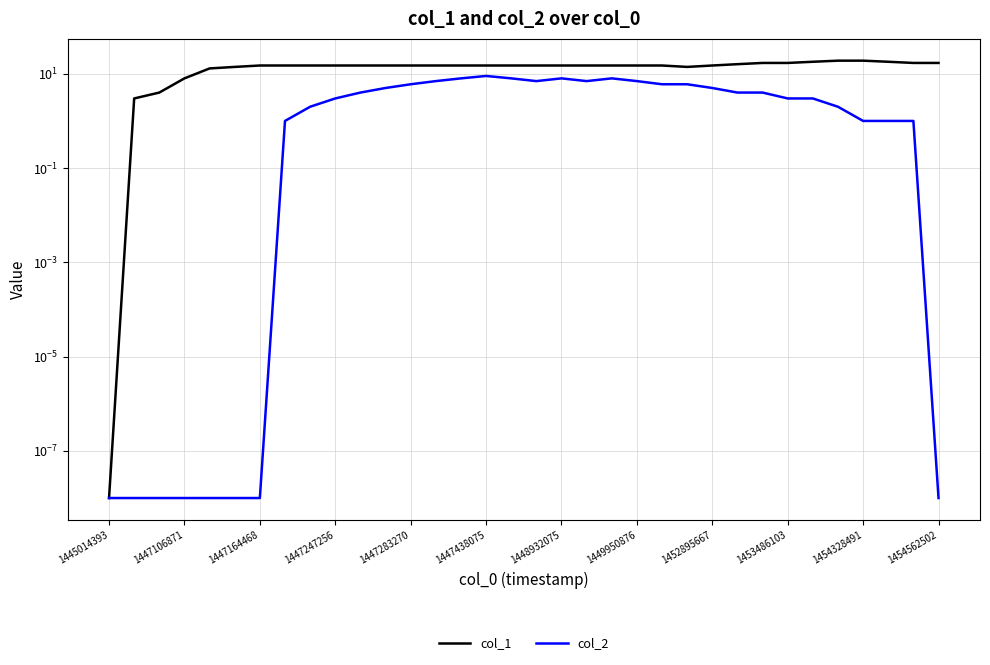

List the series in order of their overall mean, lowest first.

col_2, col_1